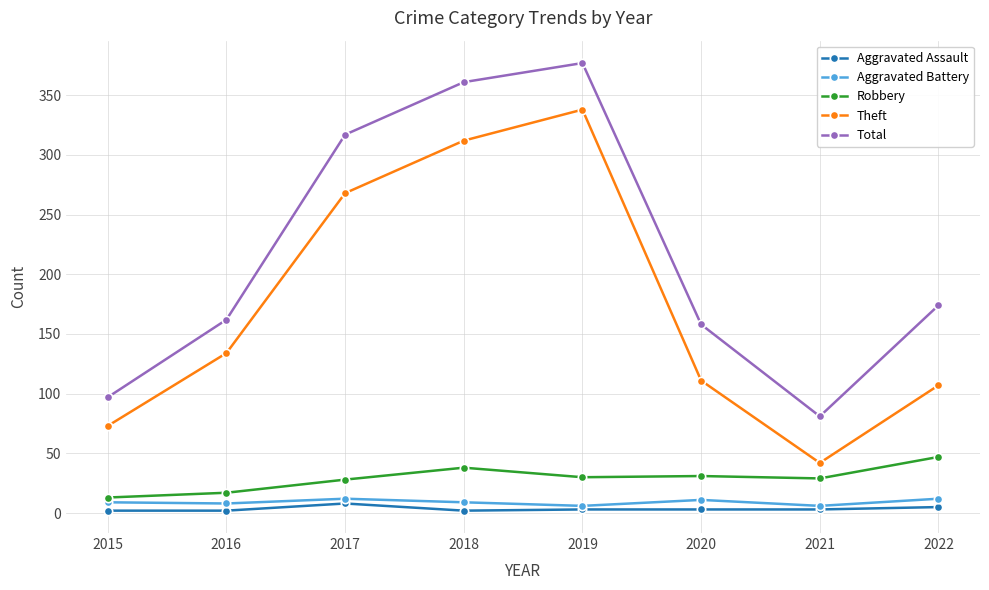

Which series has the largest total across all categories?

Total